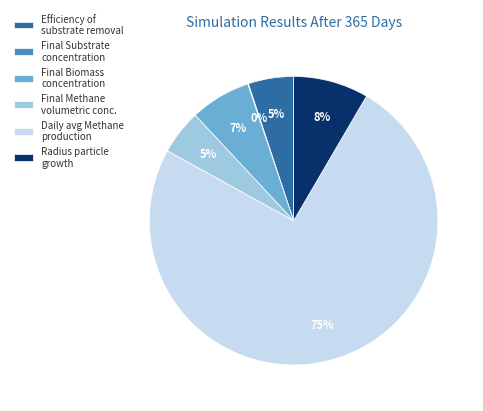

True or false: Radius particle growth accounts for 8% of the total.

True